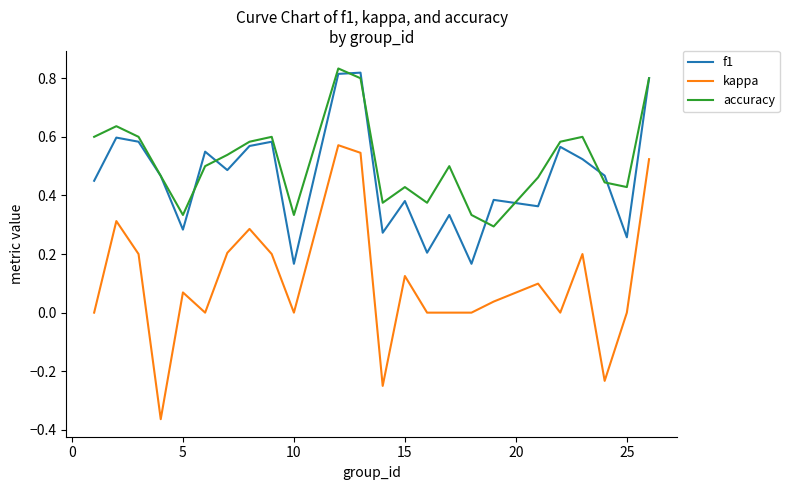

In f1, how many points are higher than both neighbors (excluding endpoints)?

8